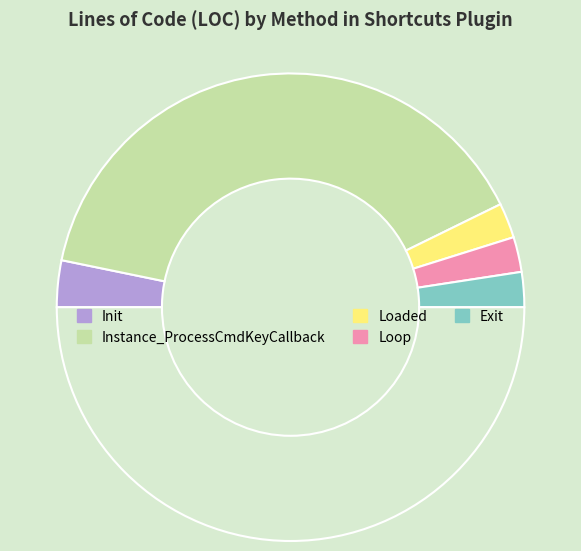

Does any single category account for the majority?

Yes